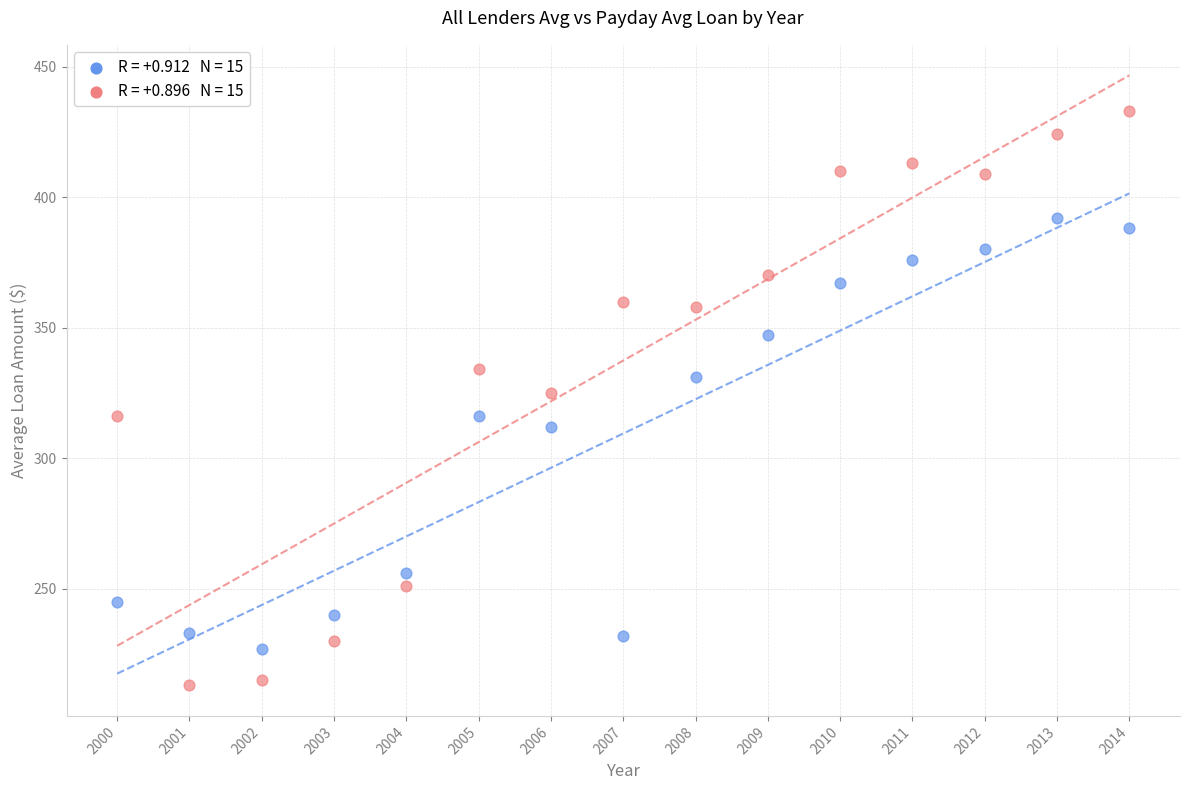

Across all data points, what is the range of Y values (max minus min)?

220